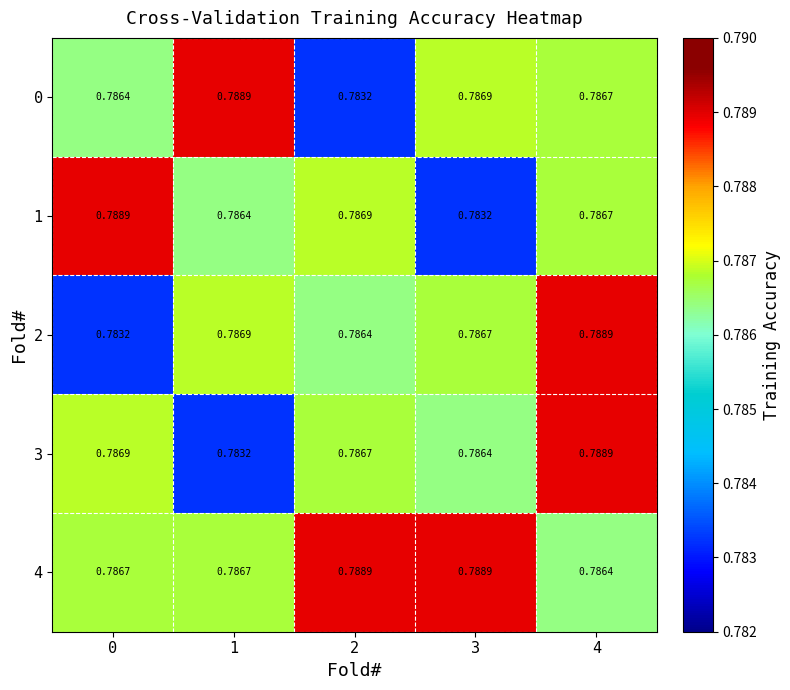

How many distinct data groups are displayed?

5